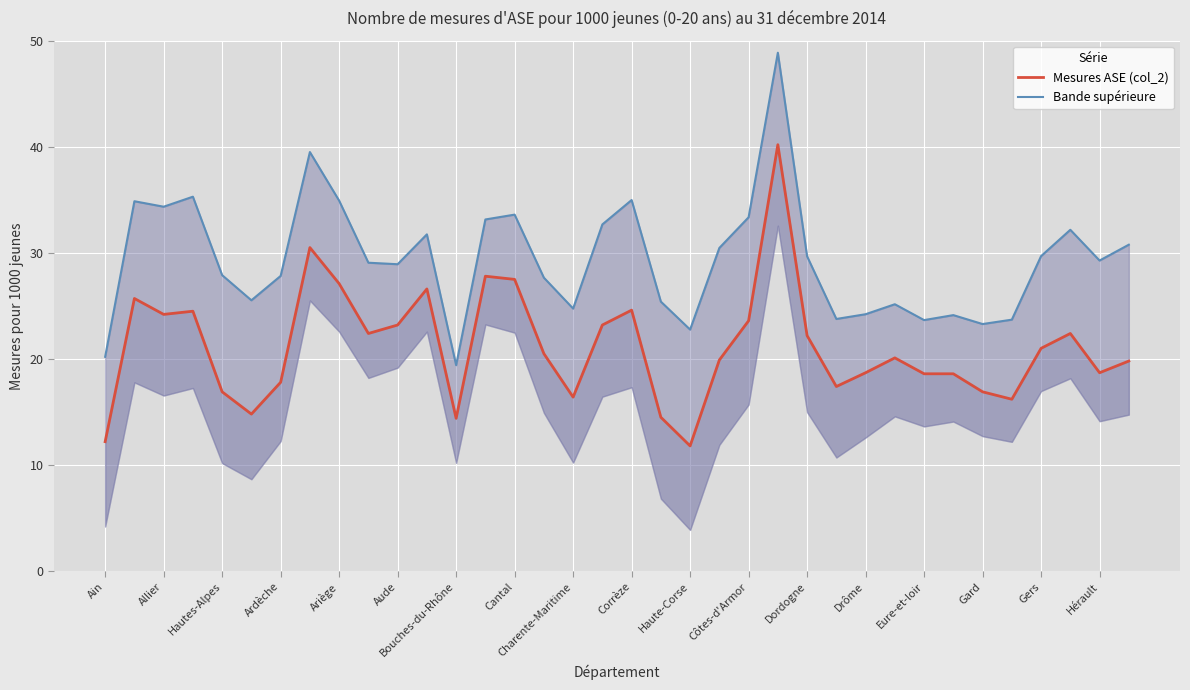

True or false: Bande supérieure and Mesures ASE (col_2) intersect in this chart.

False